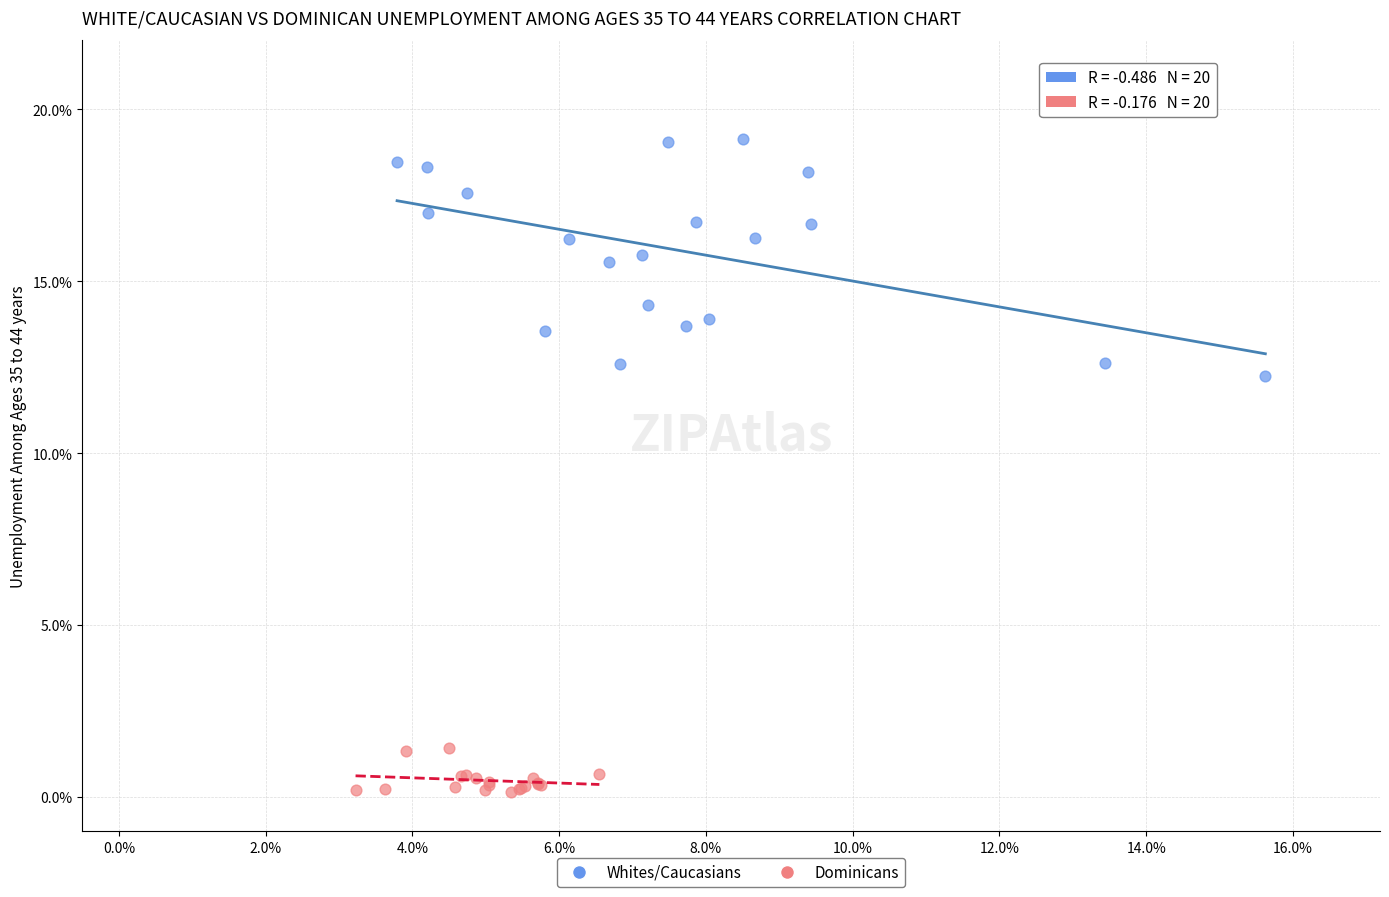

Which series contains the highest Y value?

Whites/Caucasians